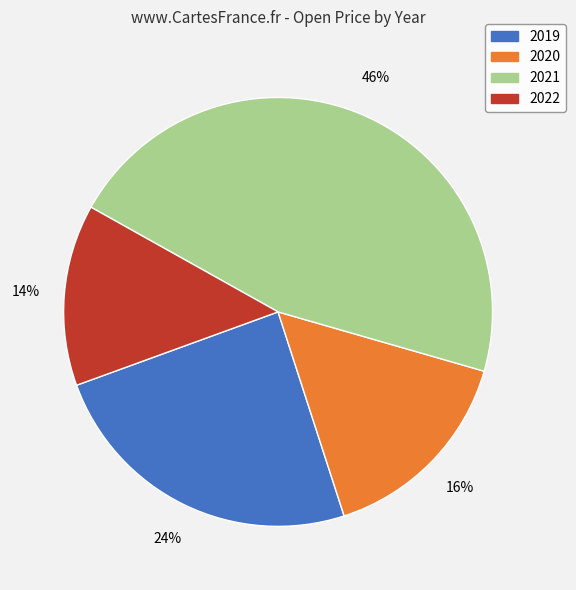

Do 2022 and 2021 together represent more than half of the pie?

Yes